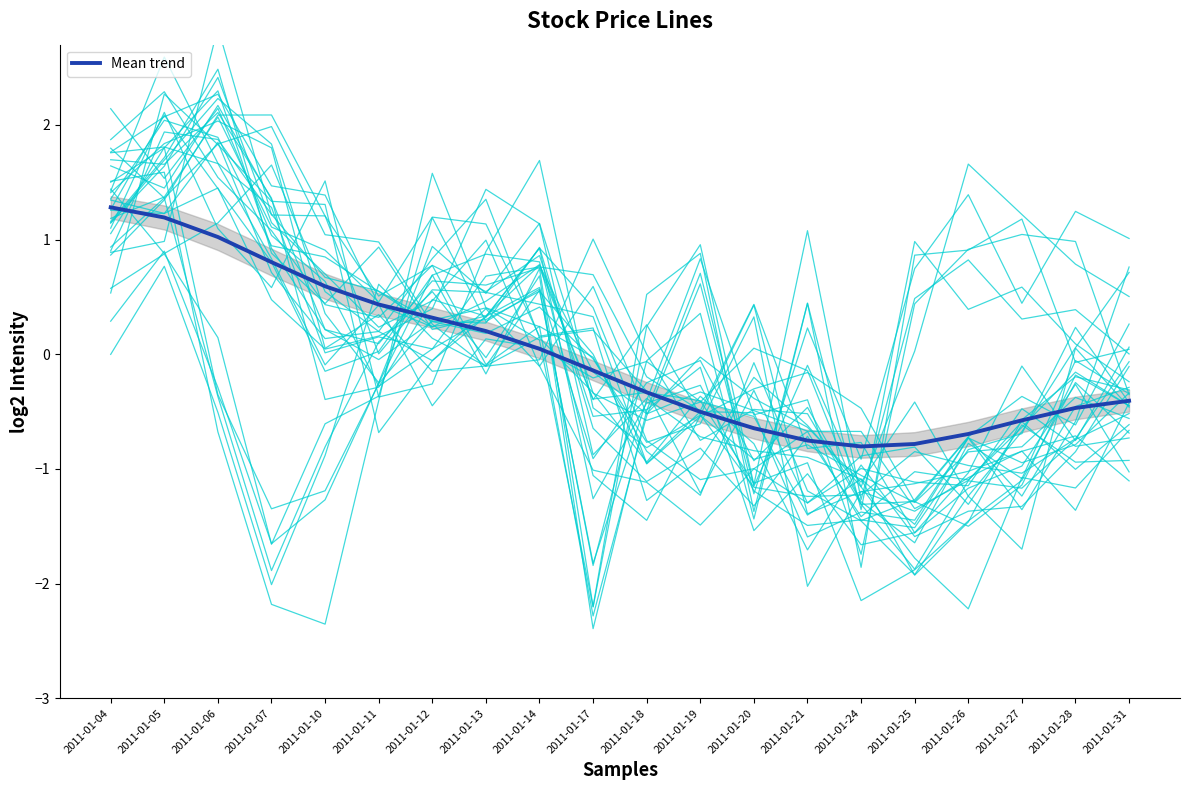

What is the change in value from 2011-01-04 to 2011-01-24?

-2.1